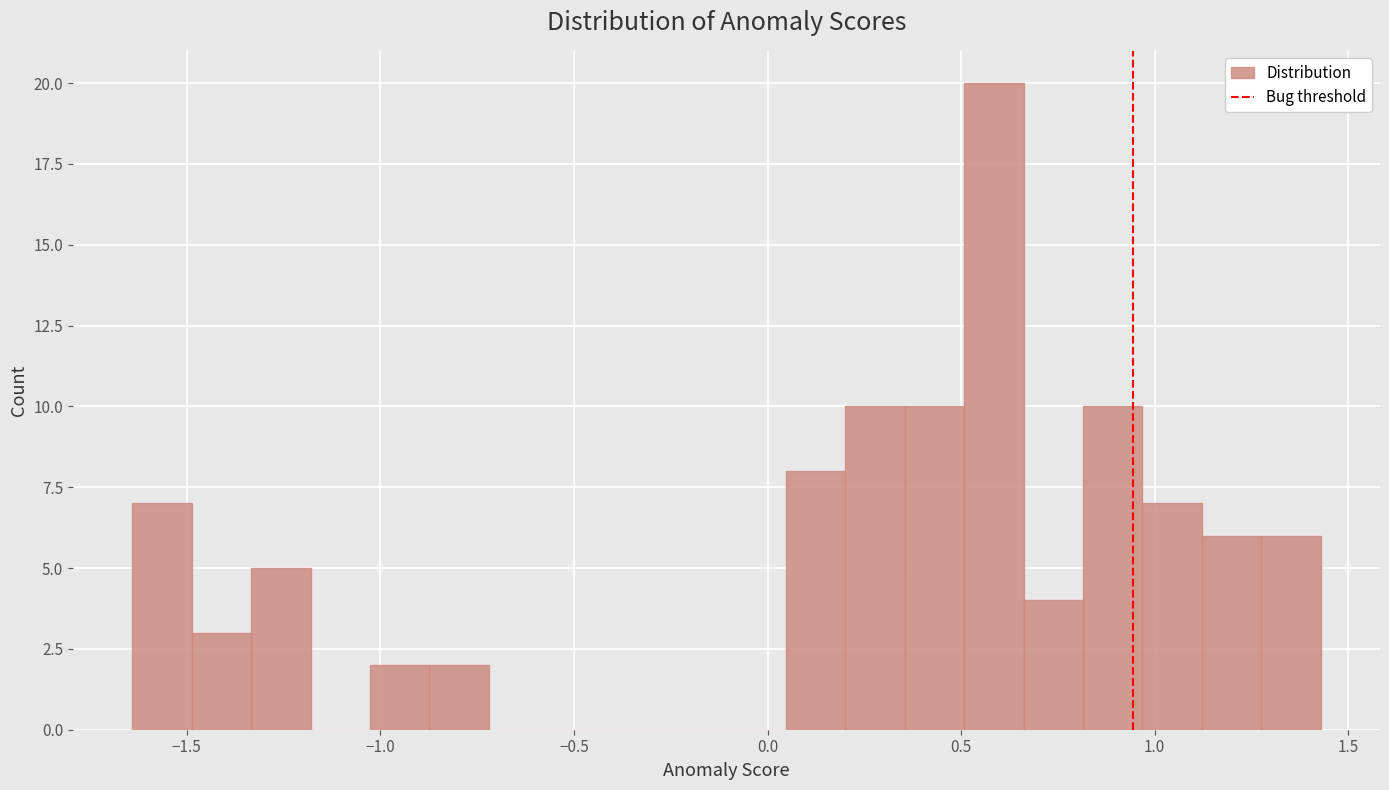

Around what value on the x-axis is the tallest bar? Give the approximate position of its centre, as read against the axis.

0.60